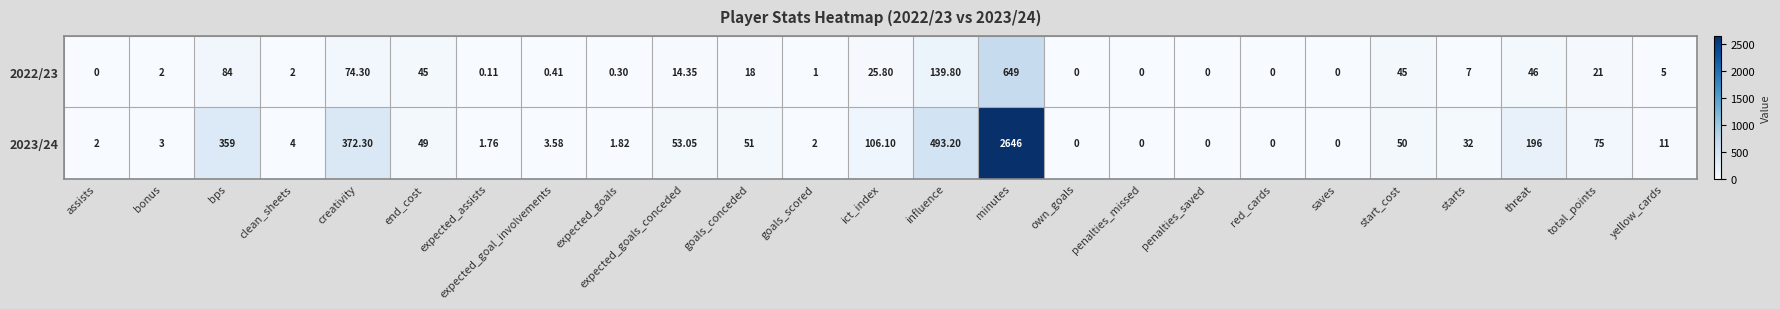

At which category is the sum across all series the highest?

minutes